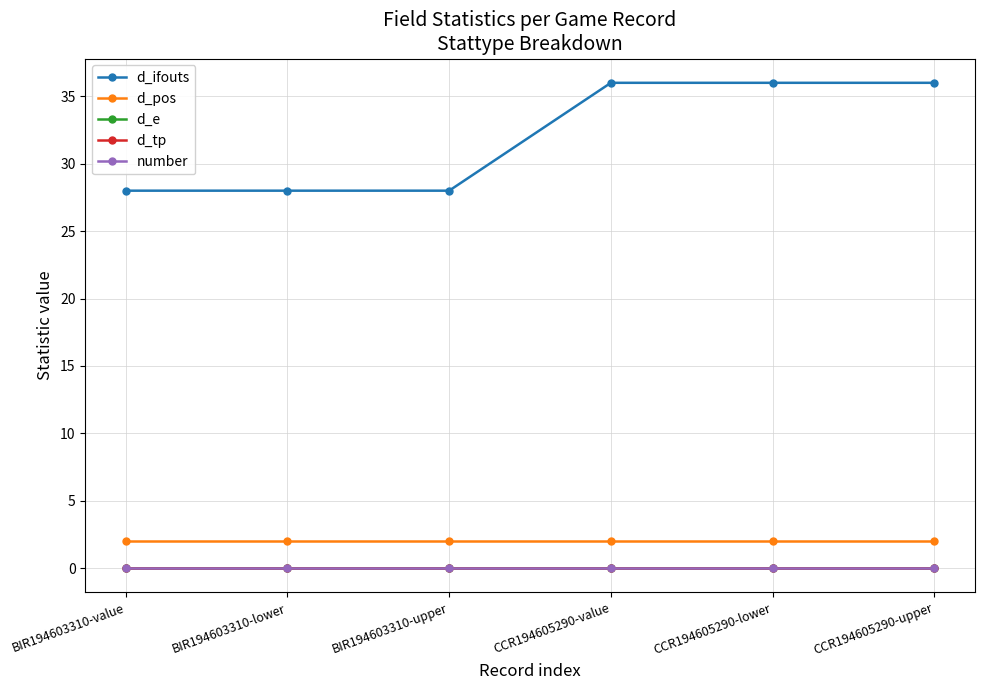

Which series changed the most between CCR194605290-value and CCR194605290-lower?

d_ifouts